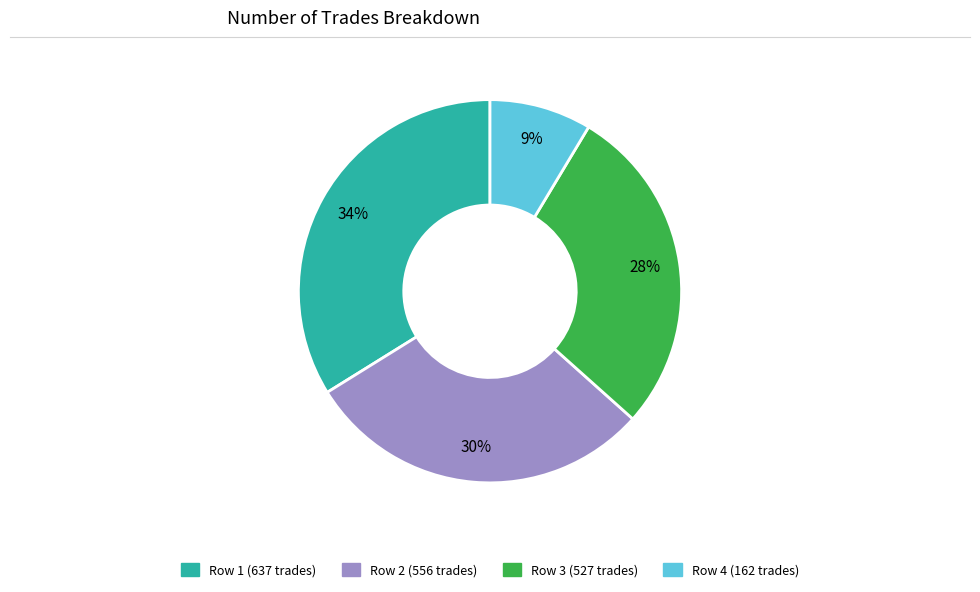

Is there any slice that represents more than half of the pie?

No